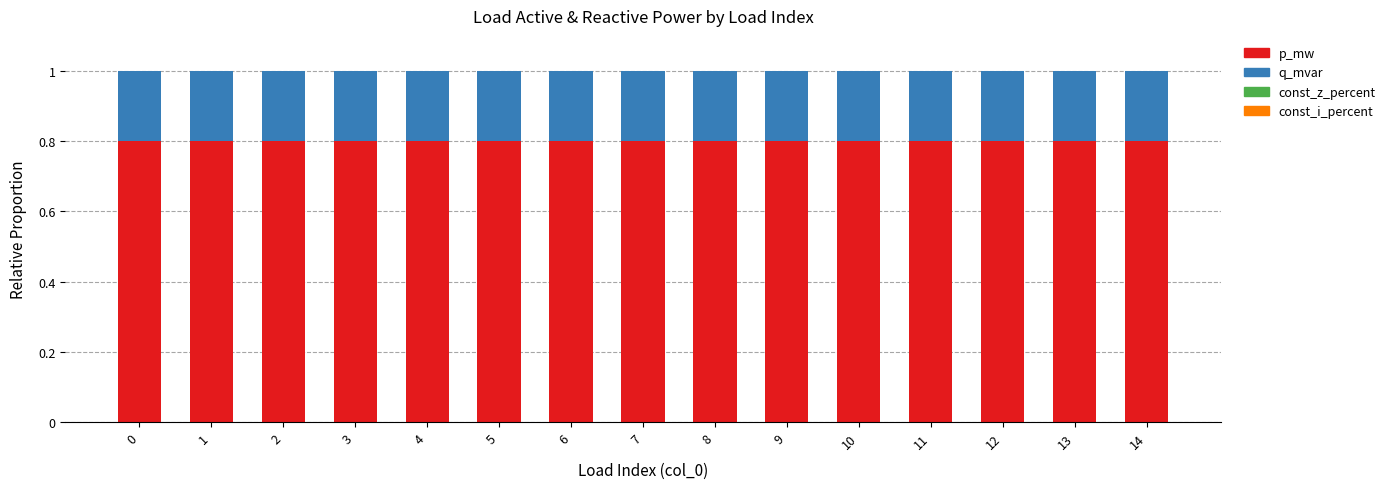

Is it true that p_mw equals 0.4 at 14?

False